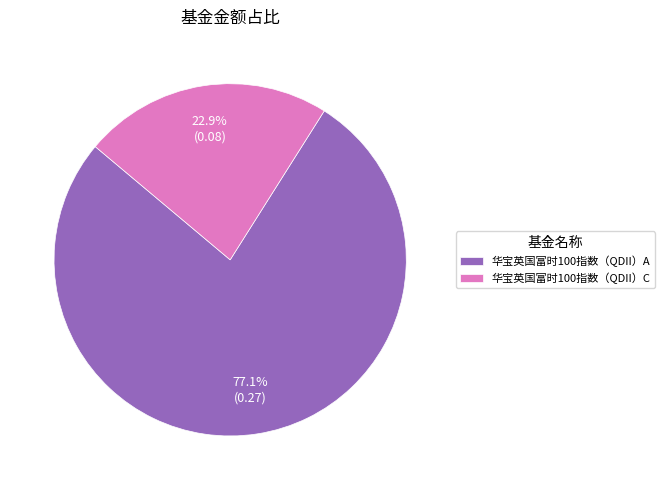

To the nearest percent, what is the combined percentage of 华宝英国富时100指数（QDII）C and 华宝英国富时100指数（QDII）A?

100%